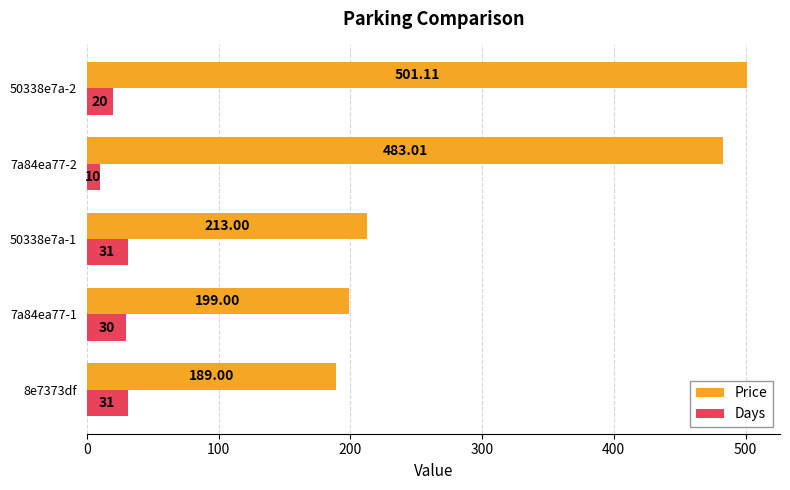

Which series has the largest total across all categories?

Price